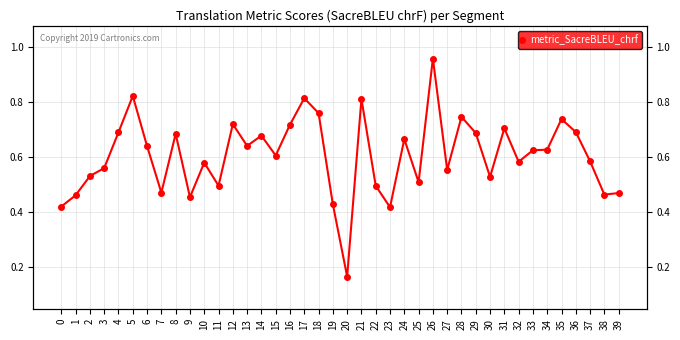

The value at 17 is 0.8. True or false?

True